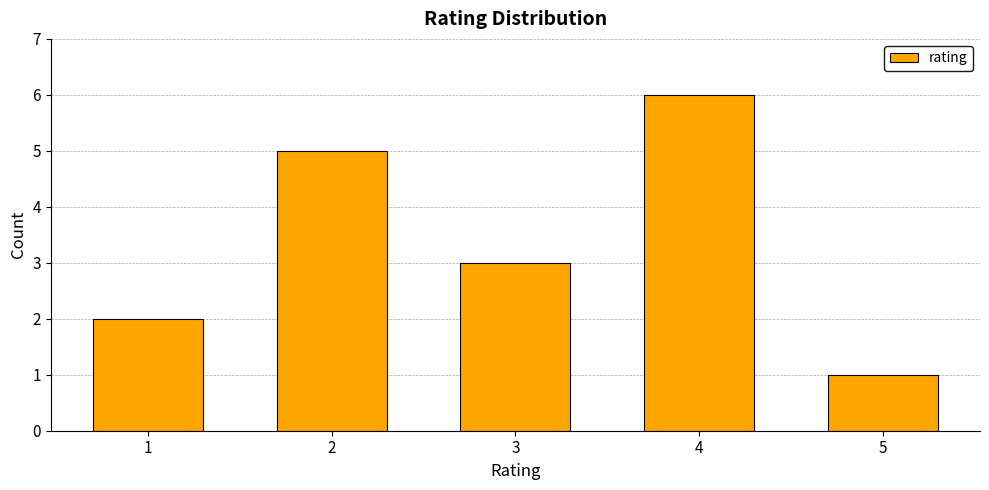

Approximately how many times larger is the value at 3 compared to 4?

0.5